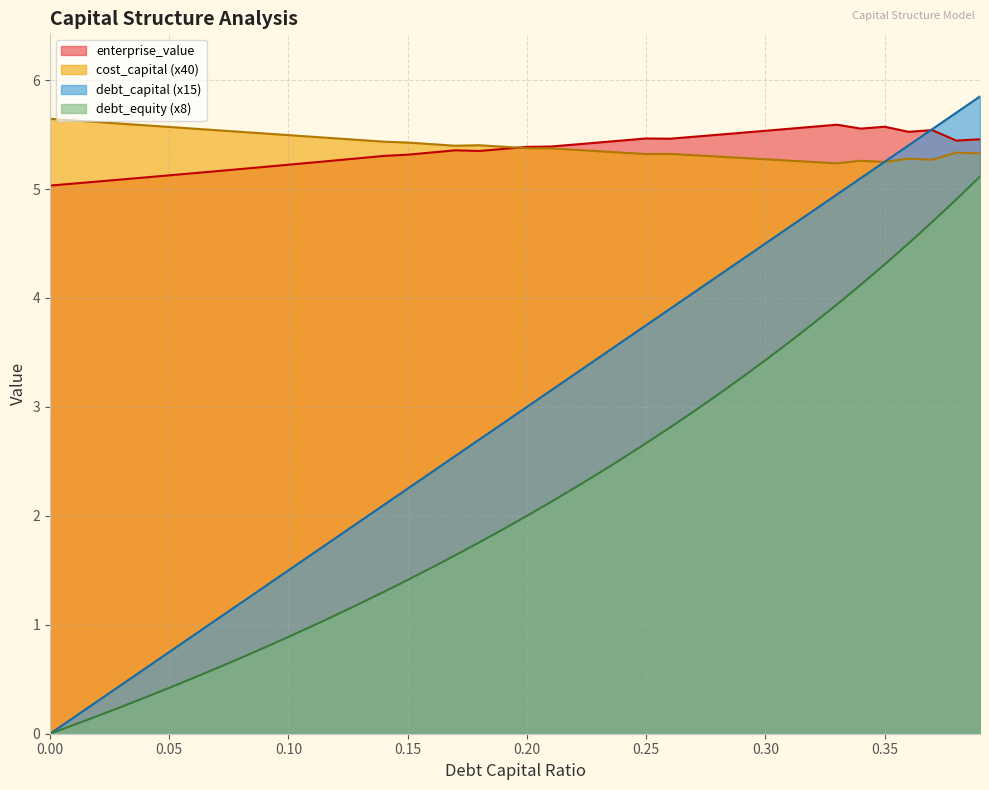

What is the total value across all series at 0.19?

15.5